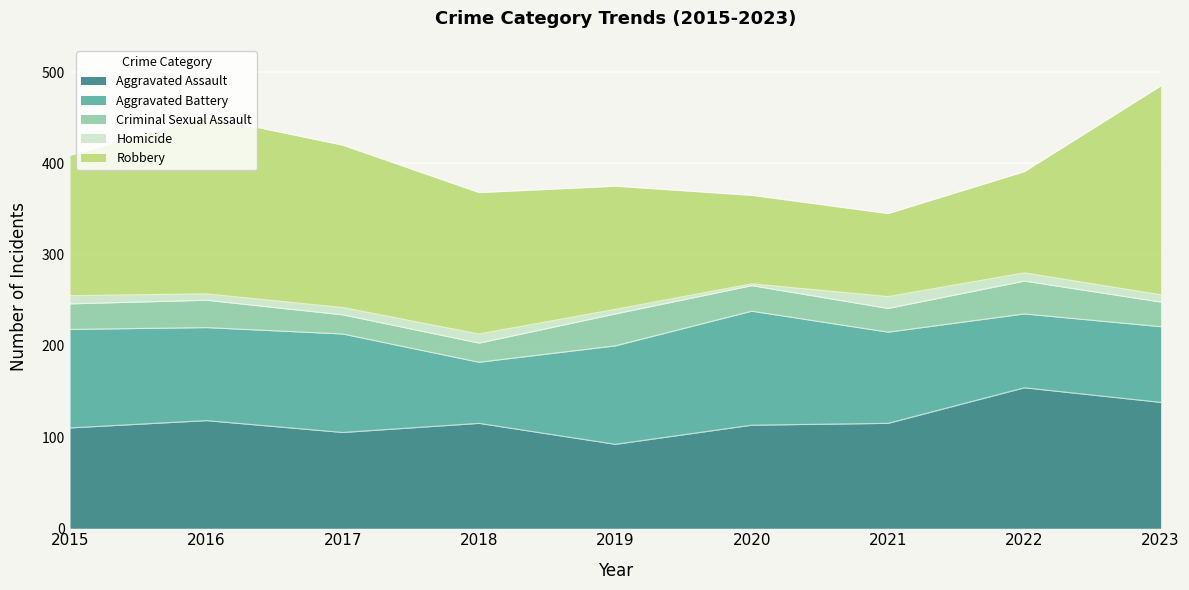

True or false: Aggravated Assault and Criminal Sexual Assault cross at least once.

False